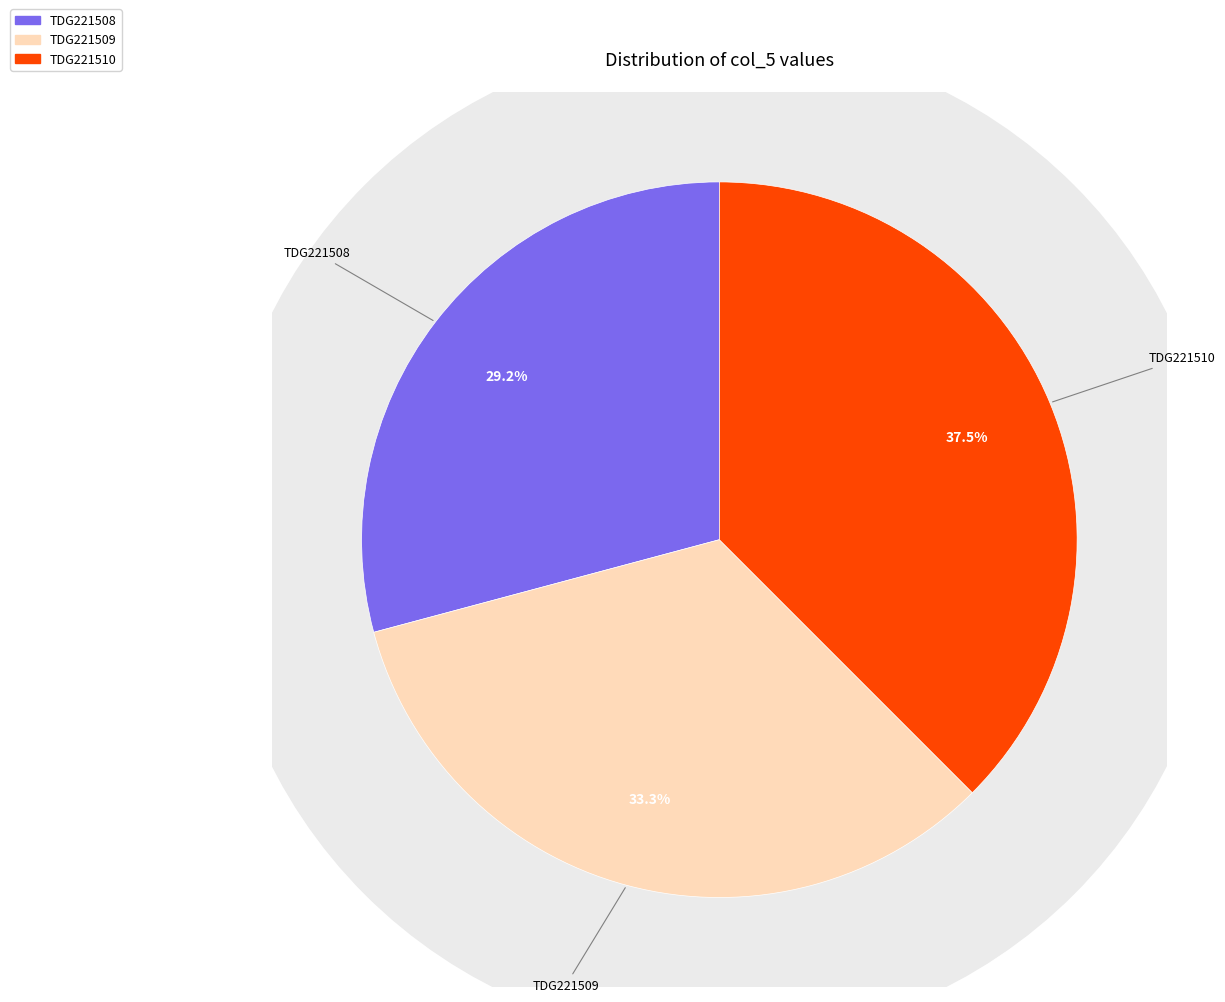

Count the number of slices in the pie.

3